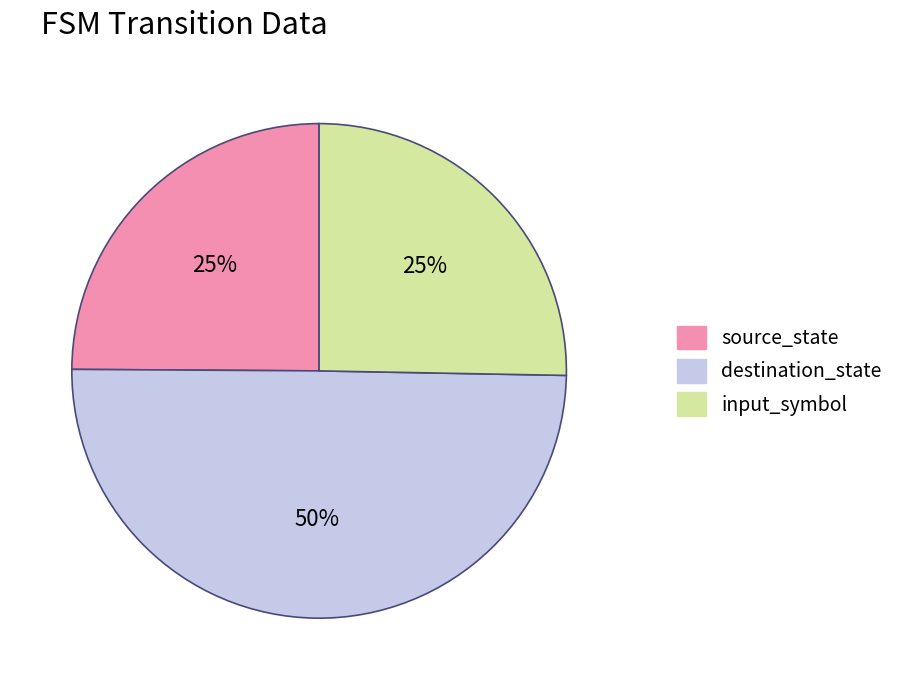

Do destination_state and input_symbol together represent more than half of the pie?

Yes